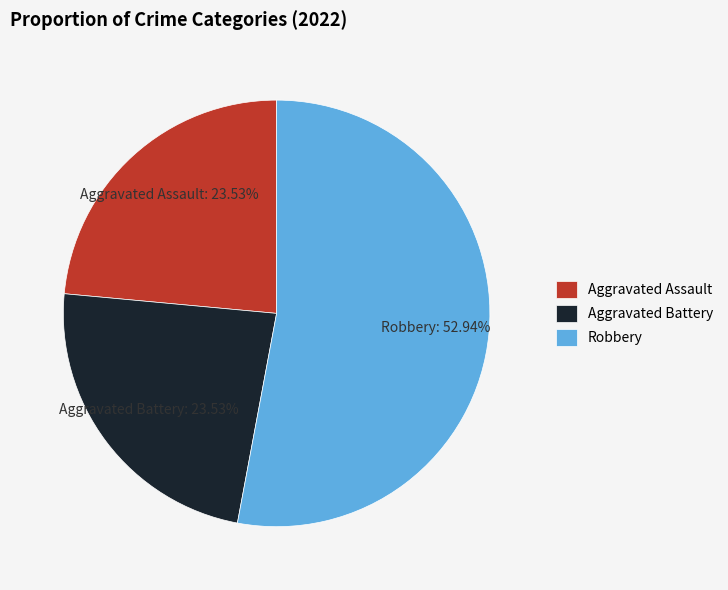

Which slice is the largest?

Robbery